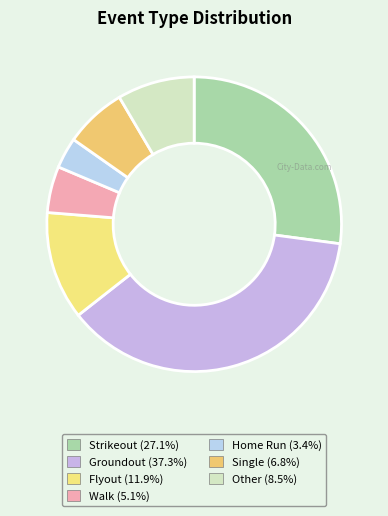

To the nearest percent, what is the difference between the Walk and Strikeout slice percentages?

22%